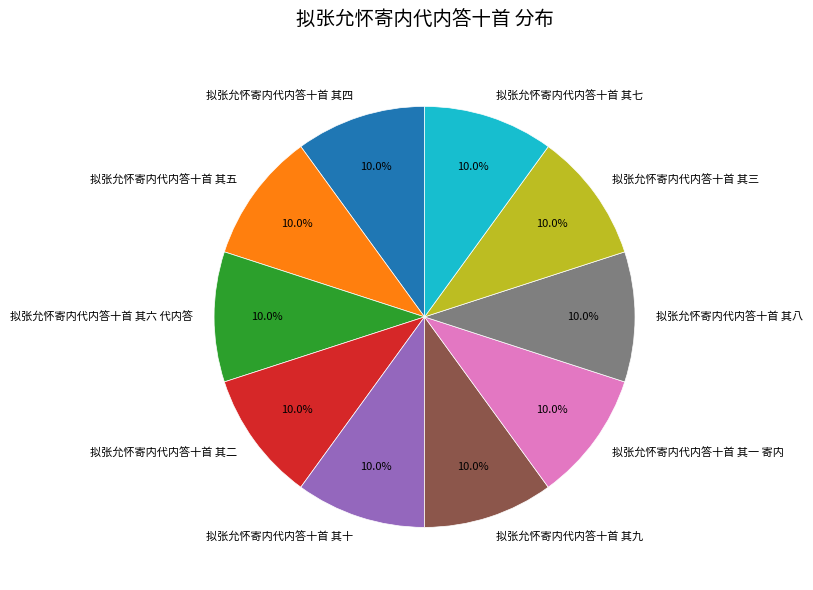

Do 拟张允怀寄内代内答十首 其一 寄内 and 拟张允怀寄内代内答十首 其八 together represent more than half of the pie?

No